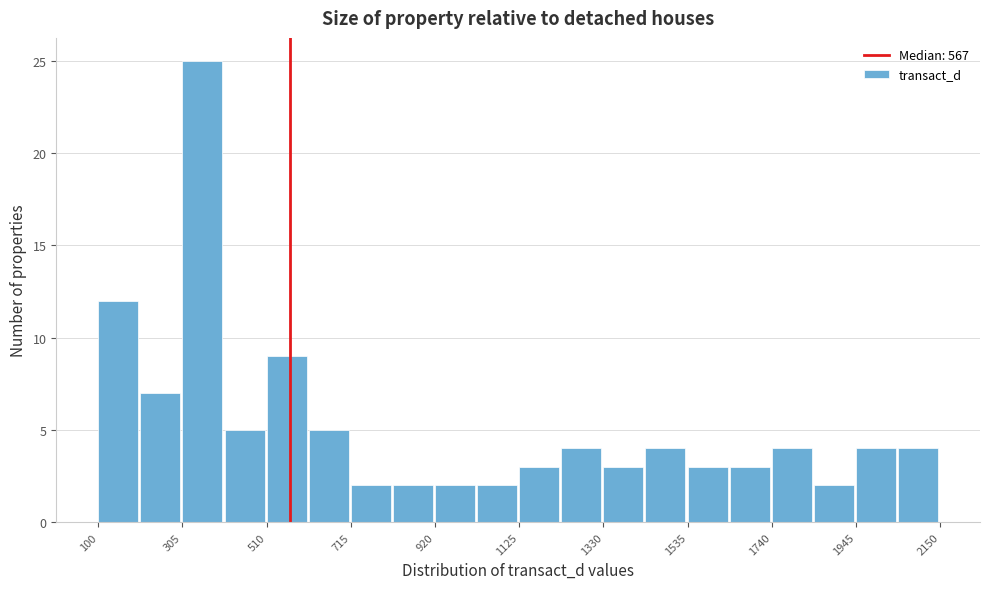

Around what value on the x-axis is the tallest bar? Give the approximate position of its centre, as read against the axis.

350